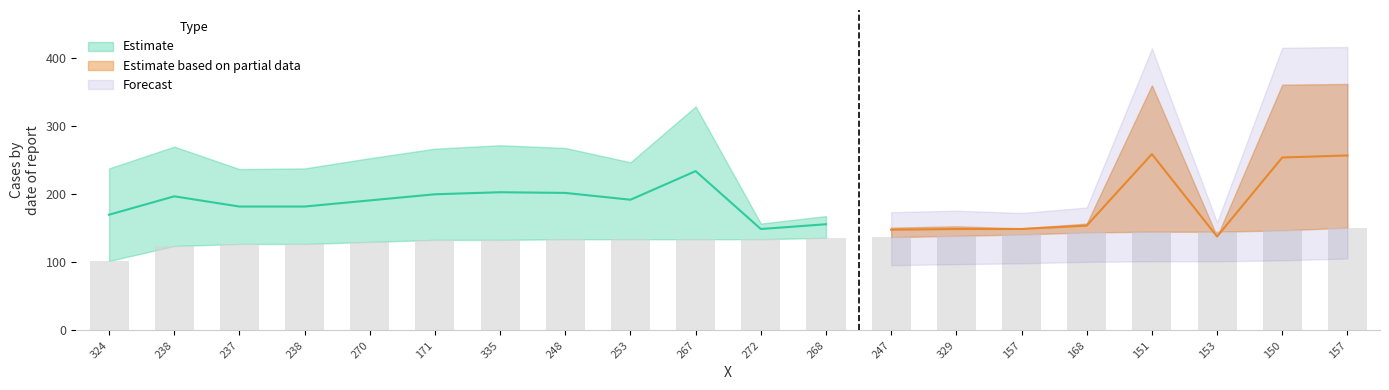

How many series are shown in this chart?

3